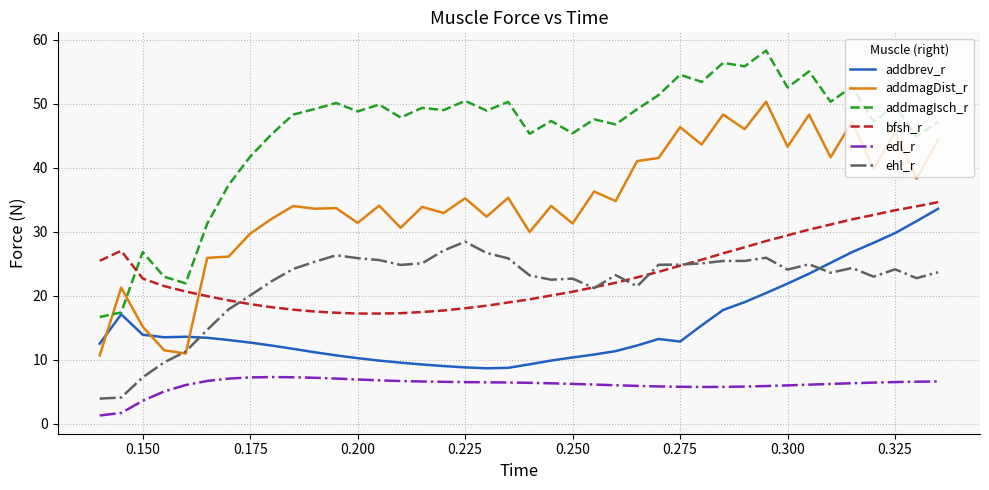

Does the chart display data point markers on the line(s)?

No